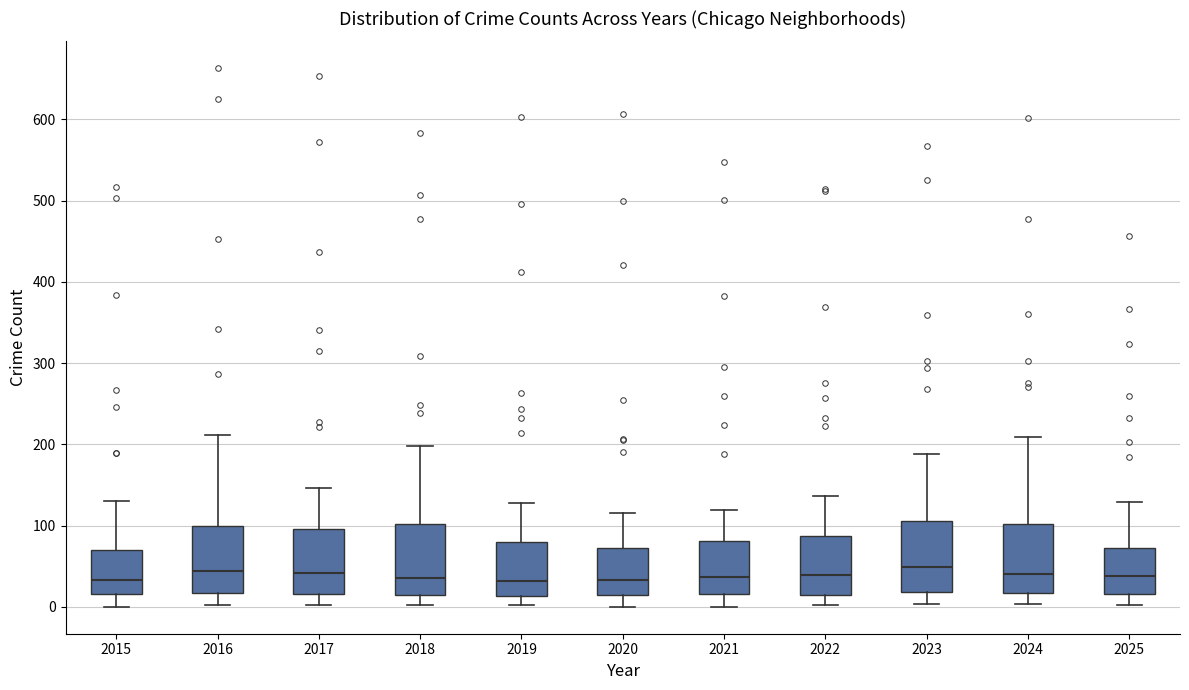

Reading left to right, read every box against the y-axis: the position of its median line, the range the box covers, and the ends of its whiskers. The values are not printed on the chart, so give them approximately, as read against the axis.

2015: median 30, box 20 to 70, whiskers 0 to 130
2016: median 40, box 20 to 100, whiskers 0 to 210
2017: median 40, box 20 to 100, whiskers 0 to 150
2018: median 40, box 10 to 100, whiskers 0 to 200
2019: median 30, box 10 to 80, whiskers 0 to 130
2020: median 30, box 10 to 70, whiskers 0 to 120
2021: median 40, box 20 to 80, whiskers 0 to 120
2022: median 40, box 10 to 90, whiskers 0 to 140
2023: median 50, box 20 to 110, whiskers 0 to 190
2024: median 40, box 20 to 100, whiskers 0 to 210
2025: median 40, box 20 to 70, whiskers 0 to 130